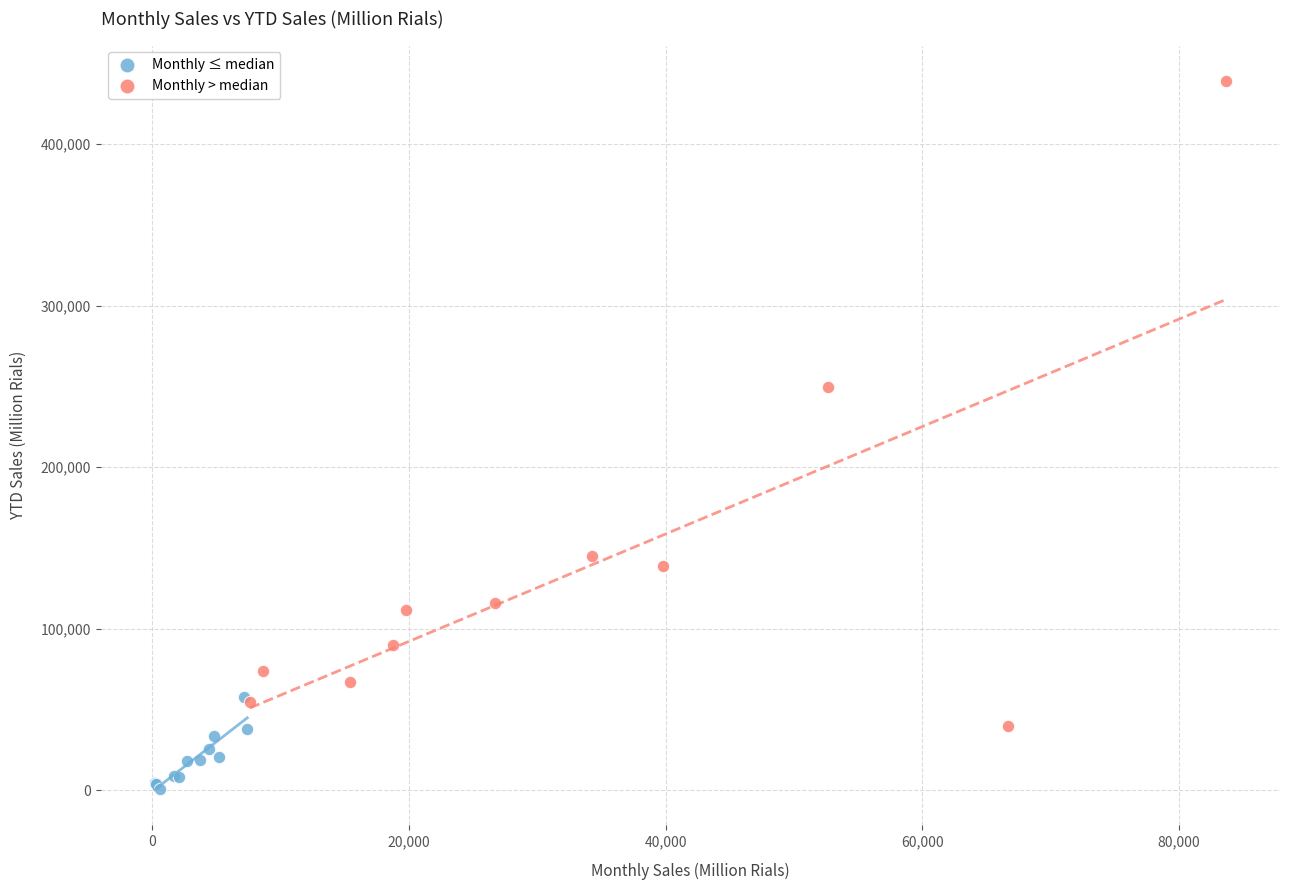

Which series reaches the minimum Y coordinate?

Monthly ≤ median